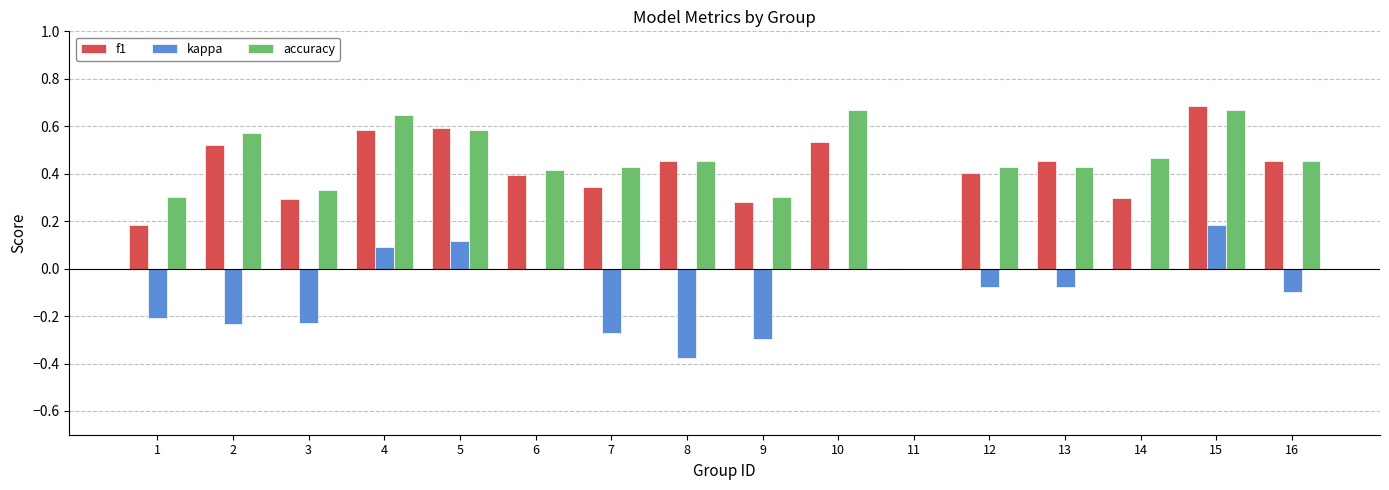

How many categories are shown in the chart?

16